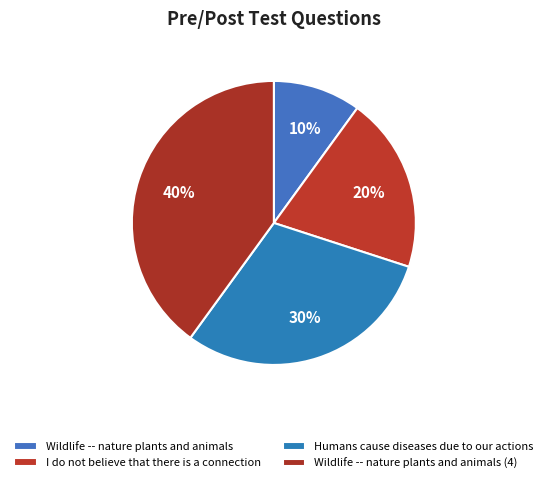

The Wildlife -- nature plants and animals slice represents 10% of the pie. True or false?

True